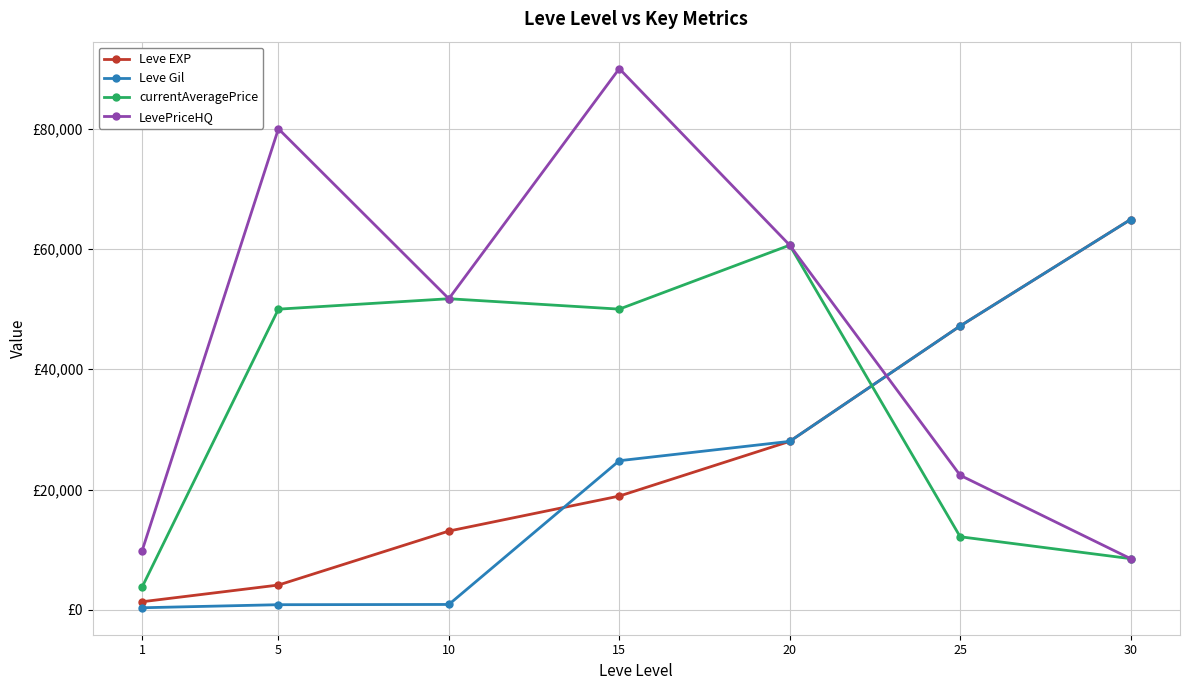

Reading right to left, extract all data points from this chart.

Leve EXP: 64910.0	47200.0	28010.0	18910.0	13090.0	4110.0	1330.0
Leve Gil: 64910.0	47200.0	28010.0	24790.0	880.0	840.0	330.0
currentAveragePrice: 8500.0	12144.1	60643.0	50005.0	51733.6	50000.0	3763.0
LevePriceHQ: 8500.0	22366.7	60643.0	90010.0	51733.6	80005.3	9800.0